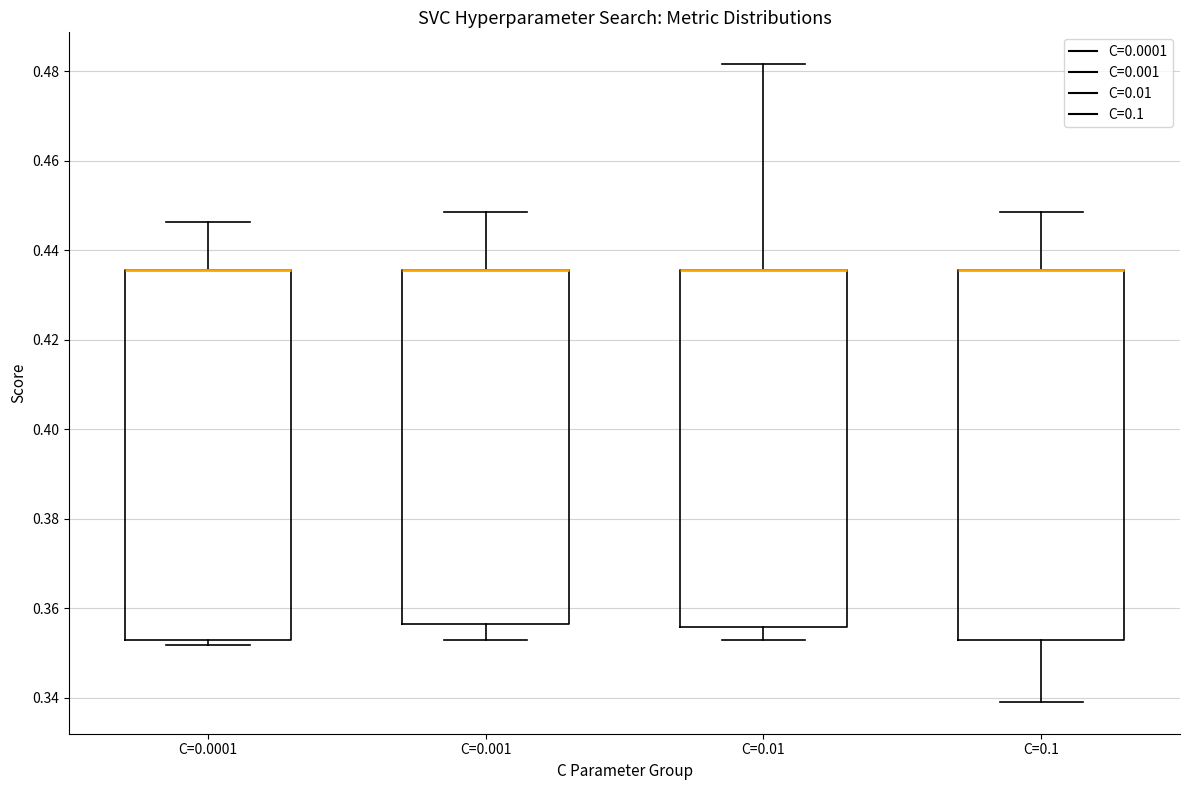

Where does the lower whisker of the box for C=0.01 end on the y-axis? The values are not printed on the chart, so give them approximately, as read against the axis.

0.352